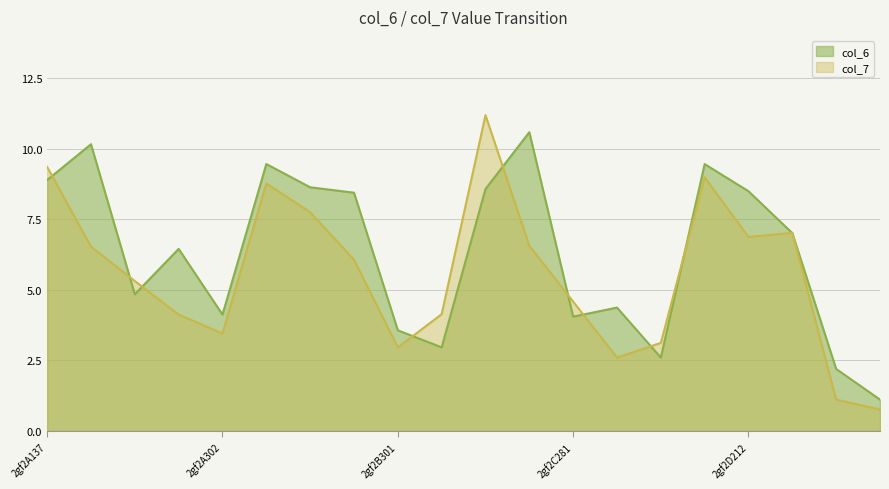

True or false: col_7 has a value of 4.6 at 2gf2C281.

True